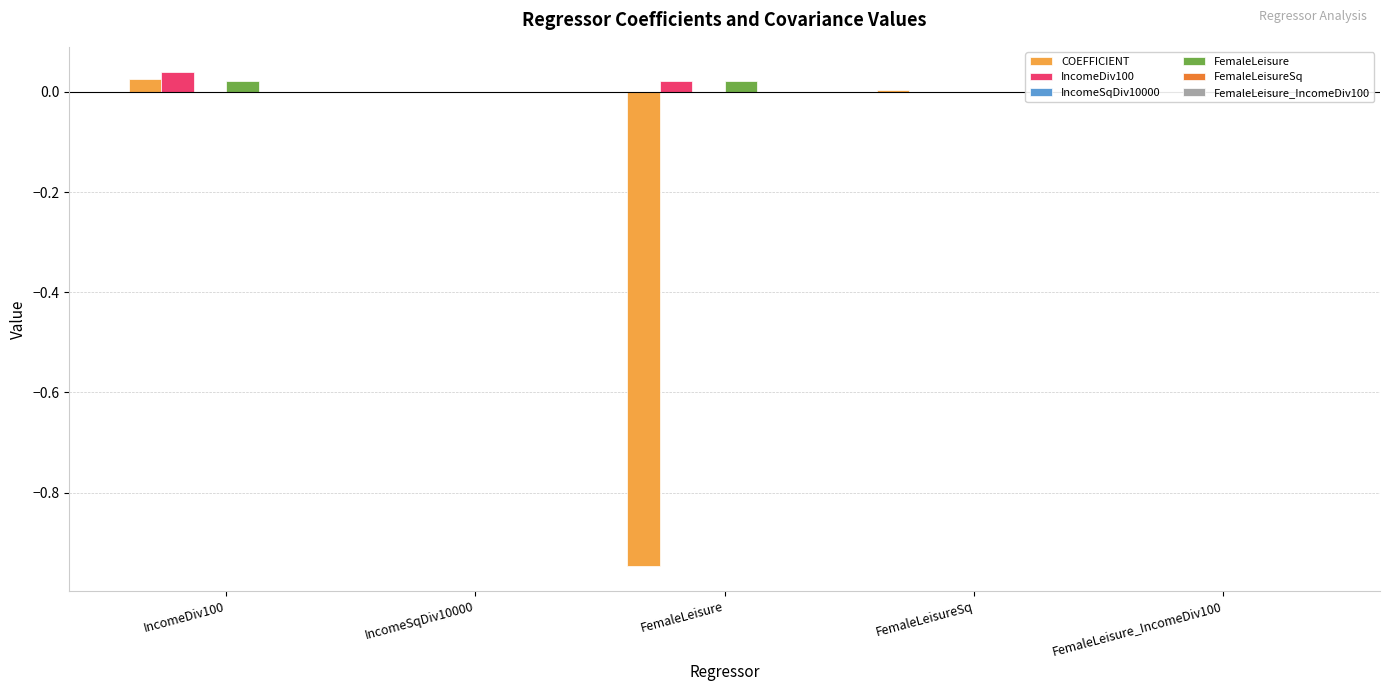

How many groups of bars are there?

5